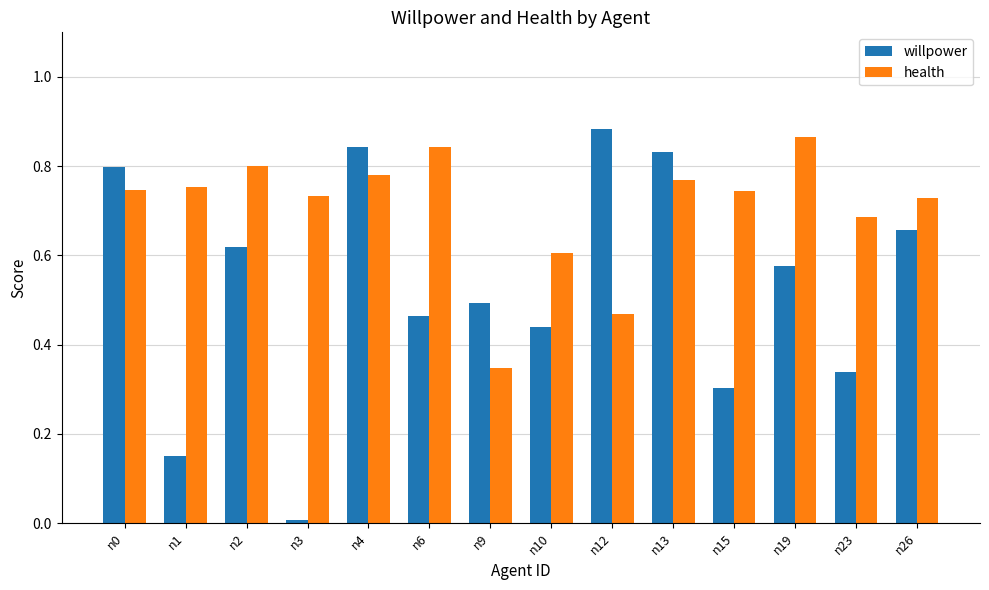

Is the value of willpower at n19 greater than the value of health at n1?

No